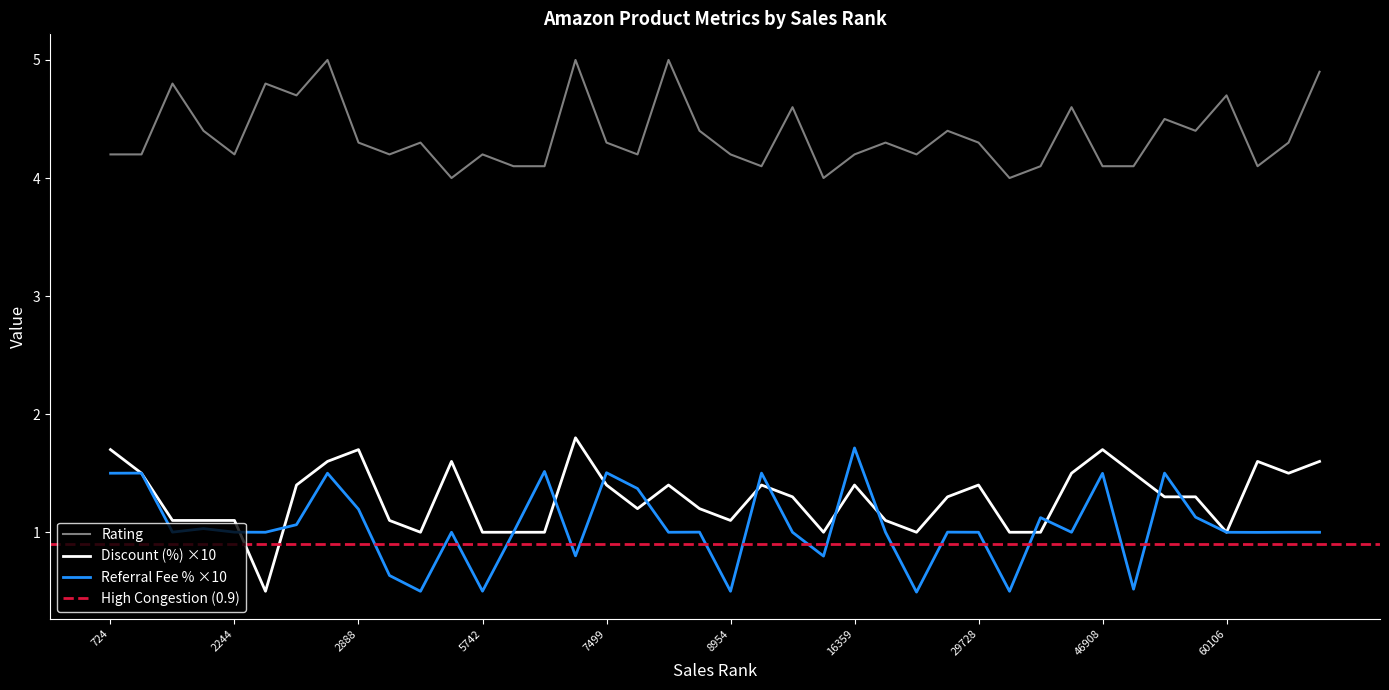

What is the maximum value for Discount (%) ×10?

1.8